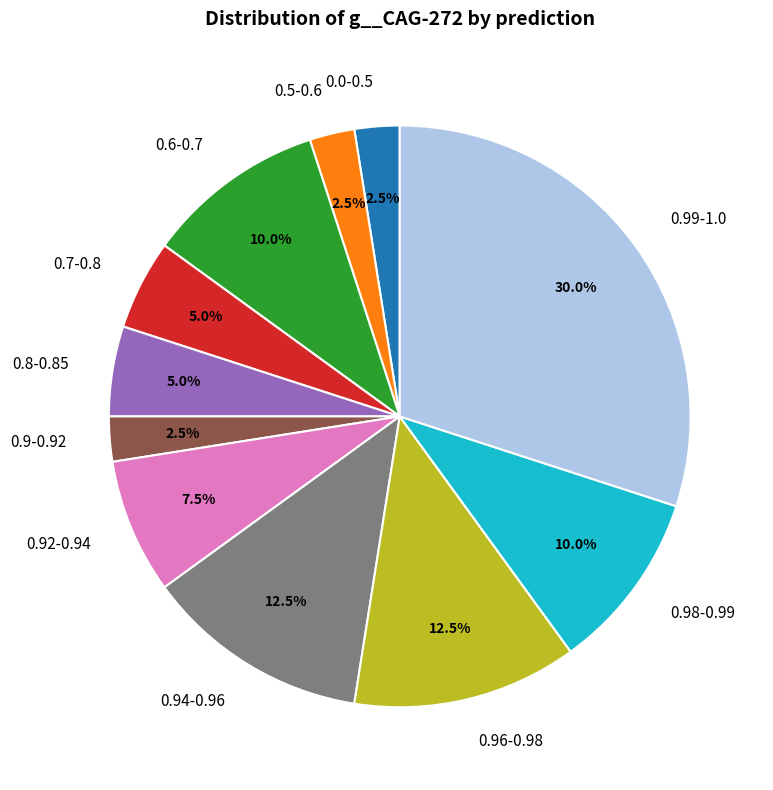

How many segments does this pie chart have?

11